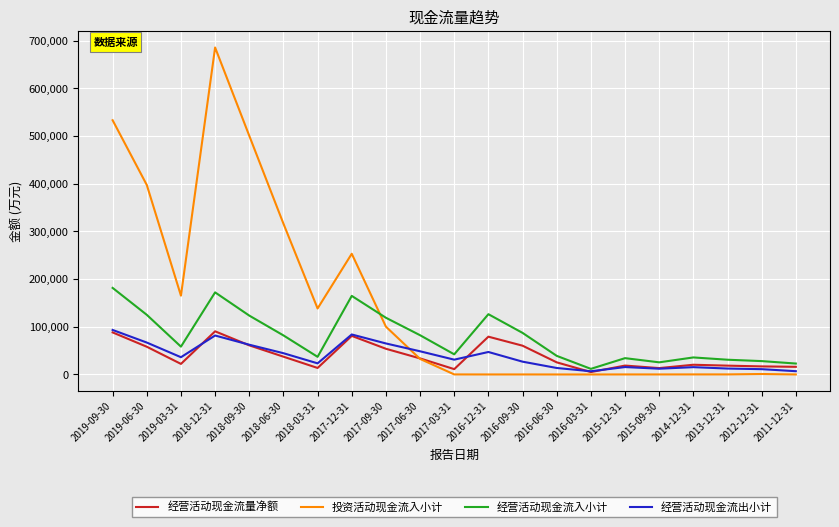

Is the value of 经营活动现金流量净额 at 2016-09-30 greater than the value of 经营活动现金流入小计 at 2019-06-30?

No